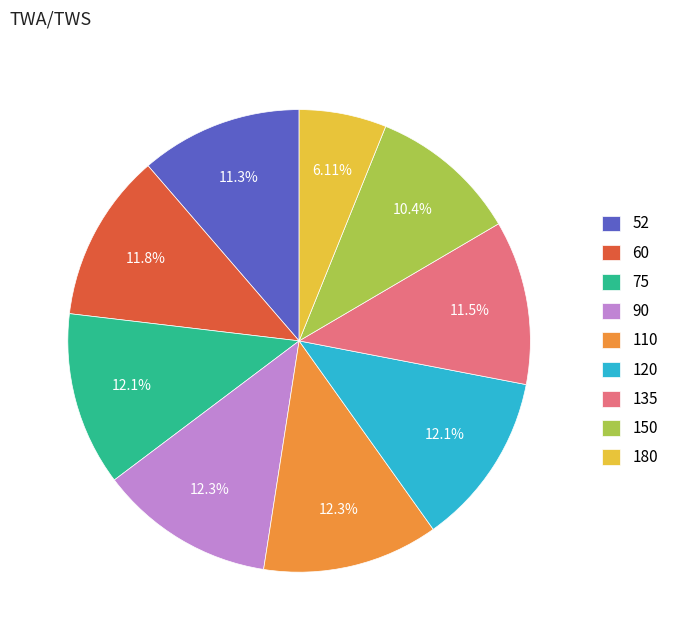

How many slices are in this pie chart?

9